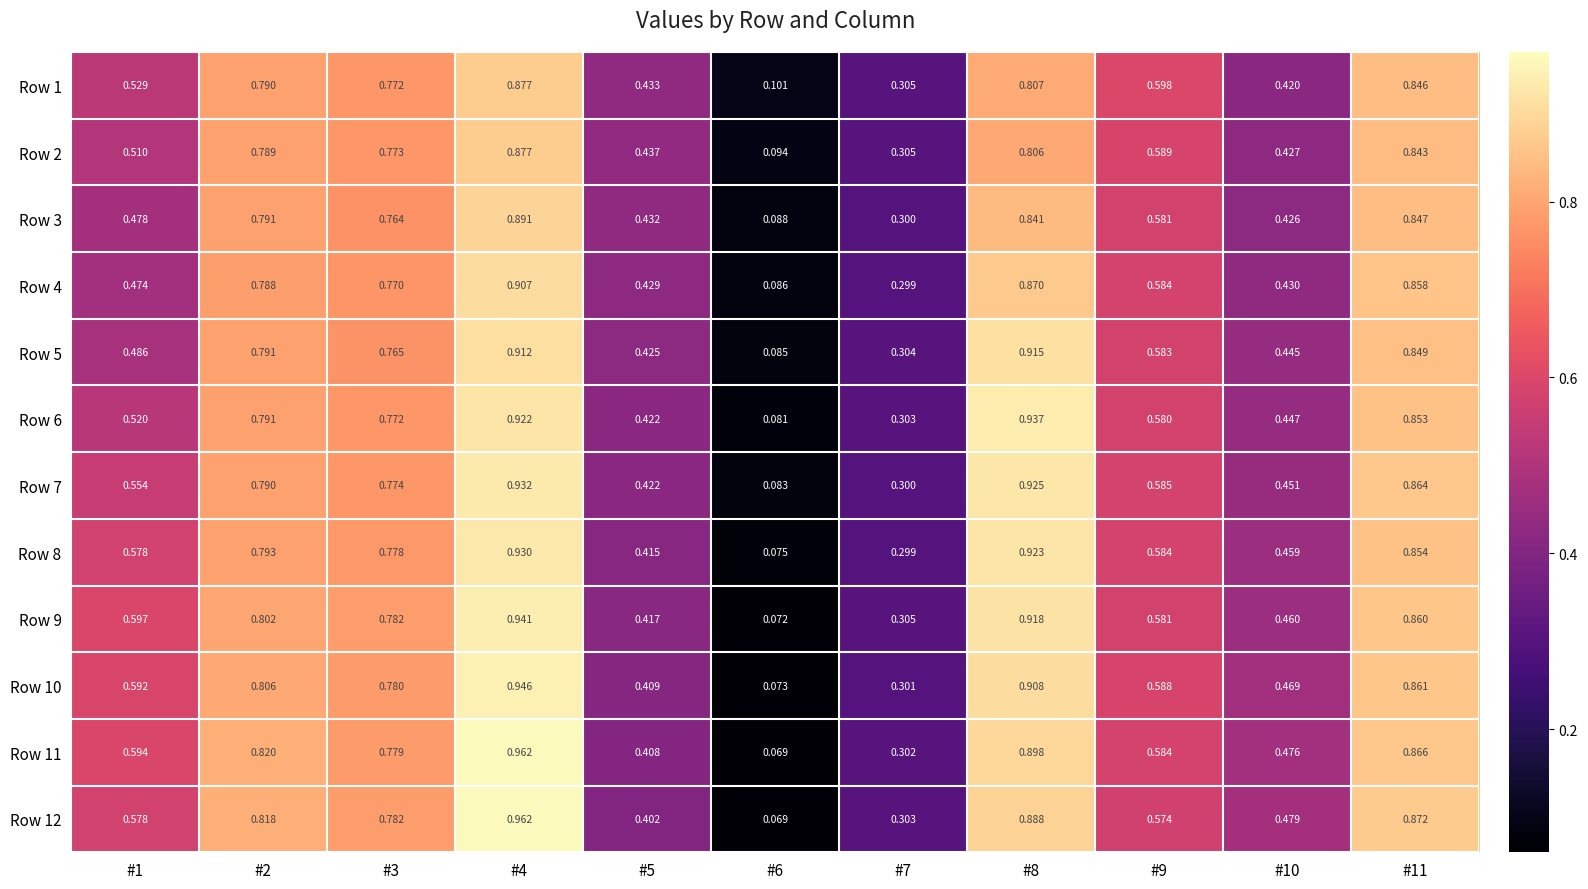

Is the value of Row 5 at #2 greater than the value of Row 6 at #11?

No